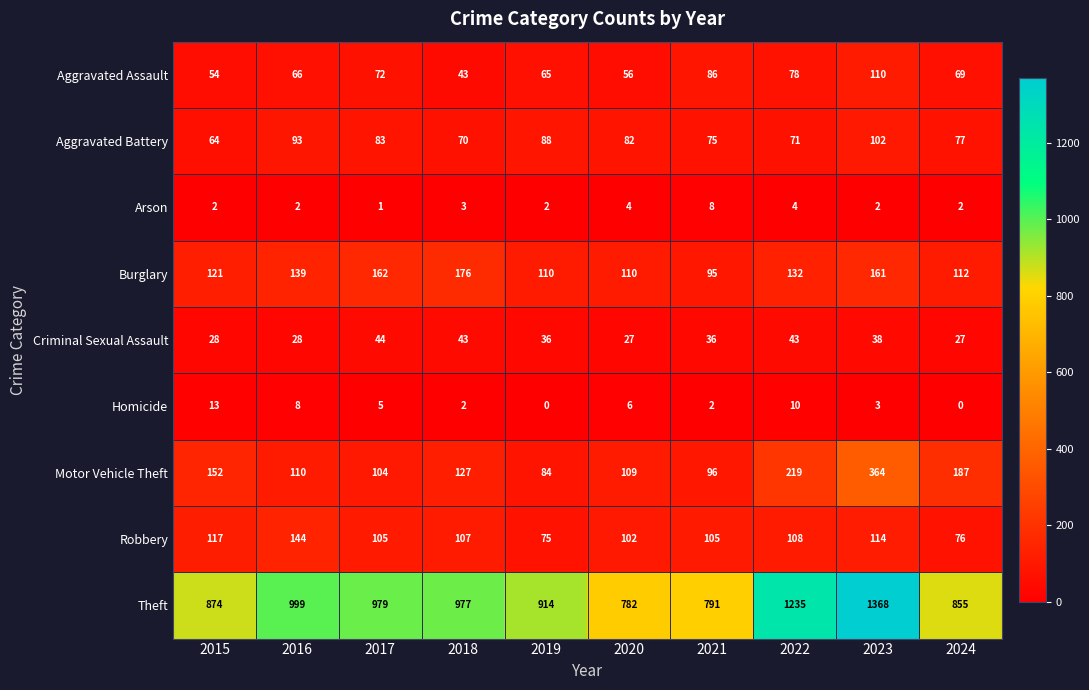

True or false: Homicide has a value of 8 at 2016.

True